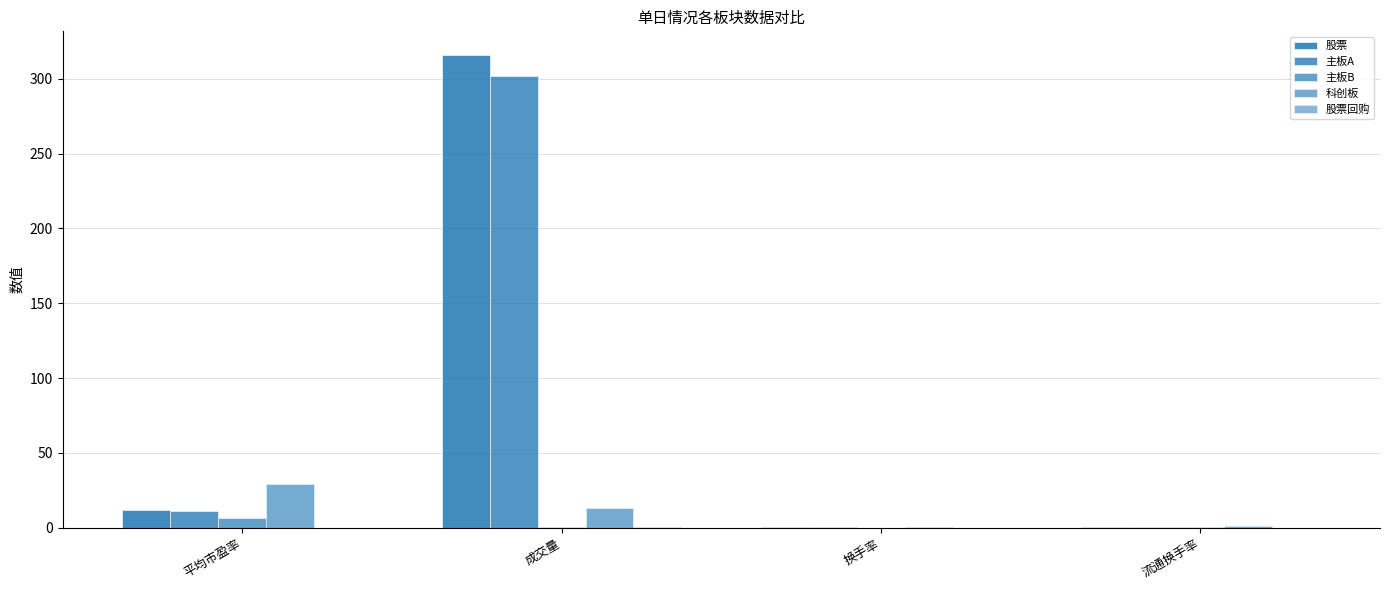

What is the value of the 股票 bar at the 3rd from the left?

0.7